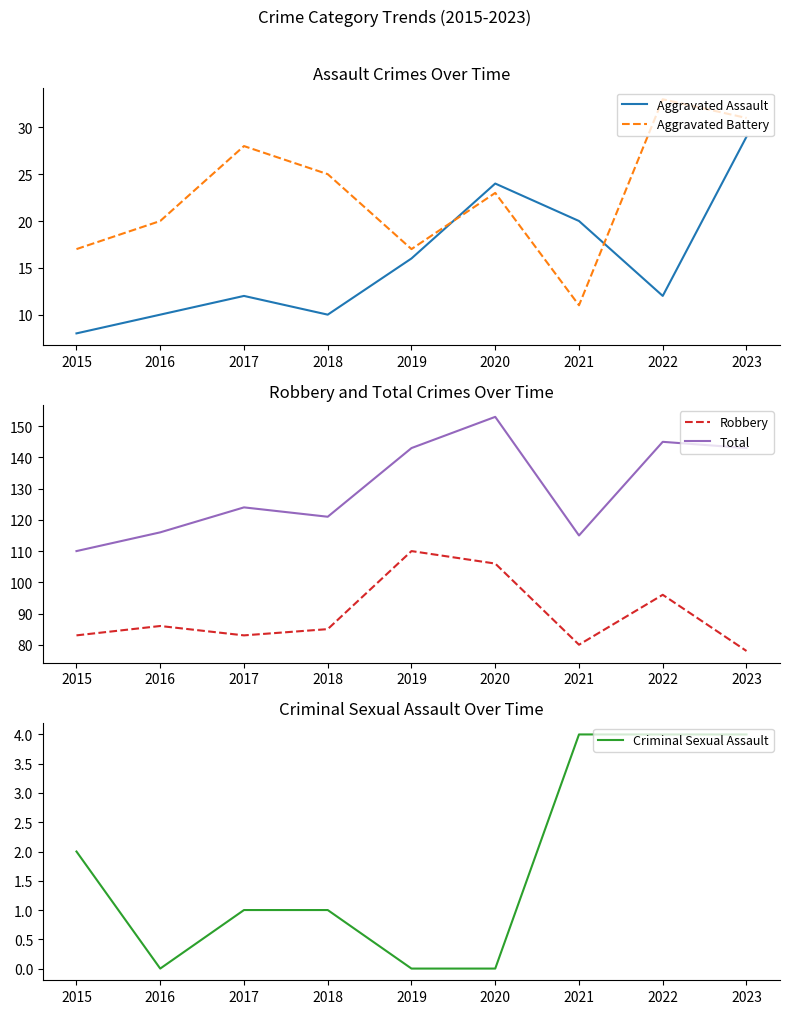

What is the highest value of the Robbery series?

110